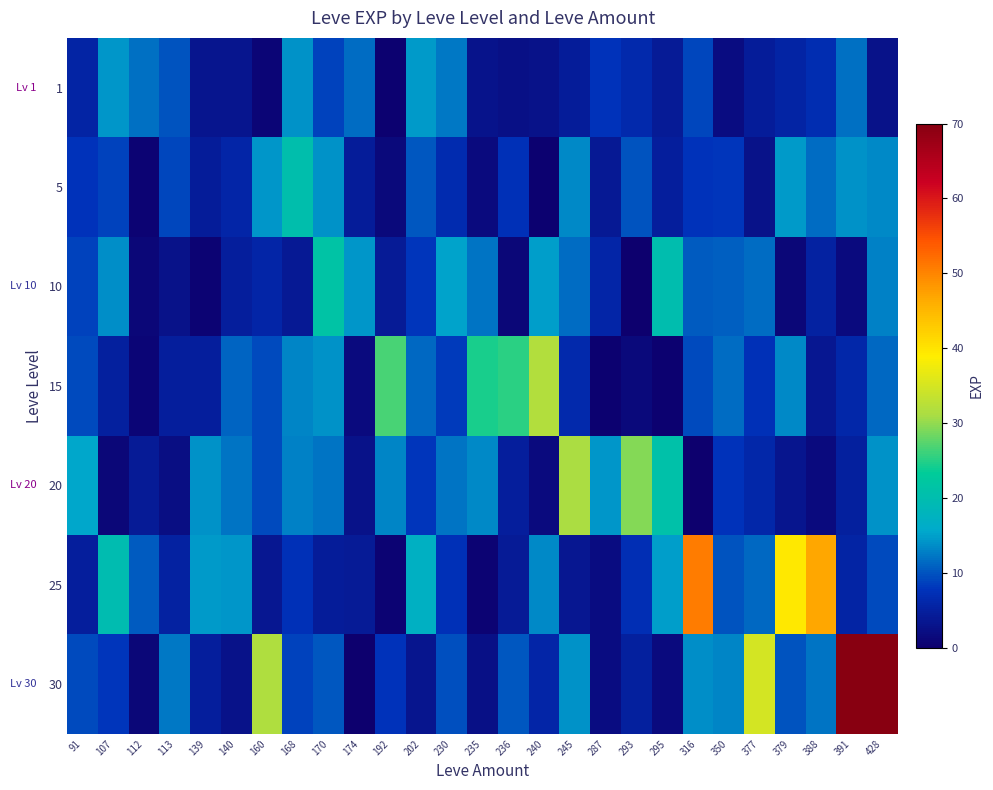

At which category is the sum across all series the highest?

428